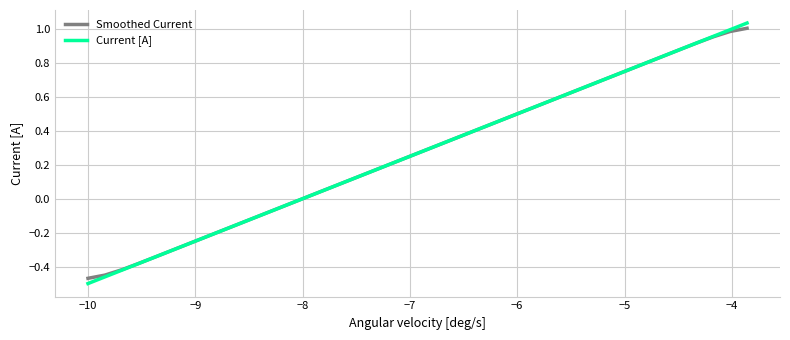

How many positive values does the Current [A] series have?

27